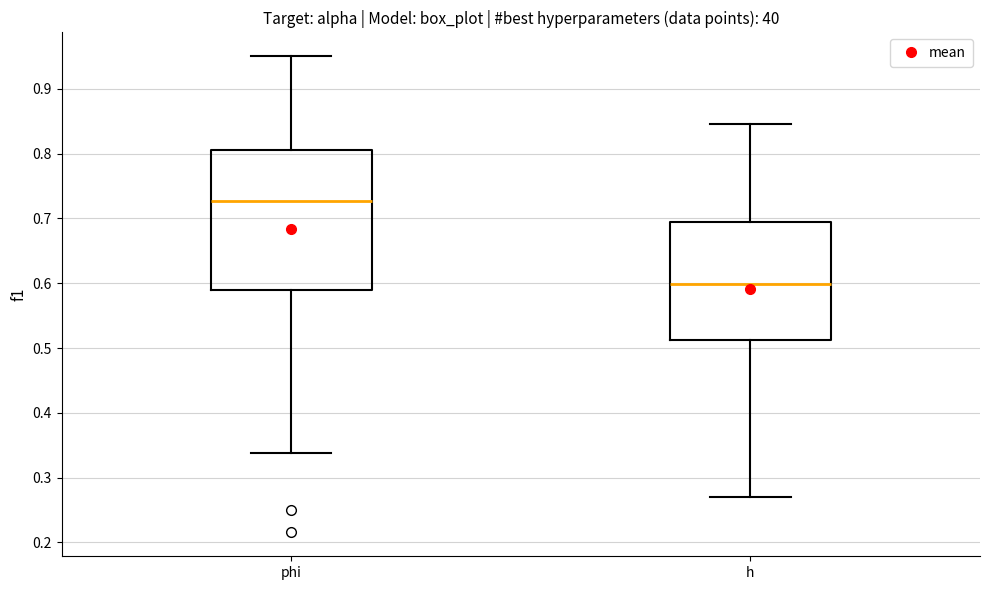

Reading left to right, transcribe this box plot: for each box, give where its median line is, the range the box spans, and where its two whiskers end, as read against the y-axis. The values are not printed on the chart, so give them approximately, as read against the axis.

phi: median 0.73, box 0.59 to 0.81, whiskers 0.34 to 0.95
h: median 0.60, box 0.51 to 0.69, whiskers 0.27 to 0.85